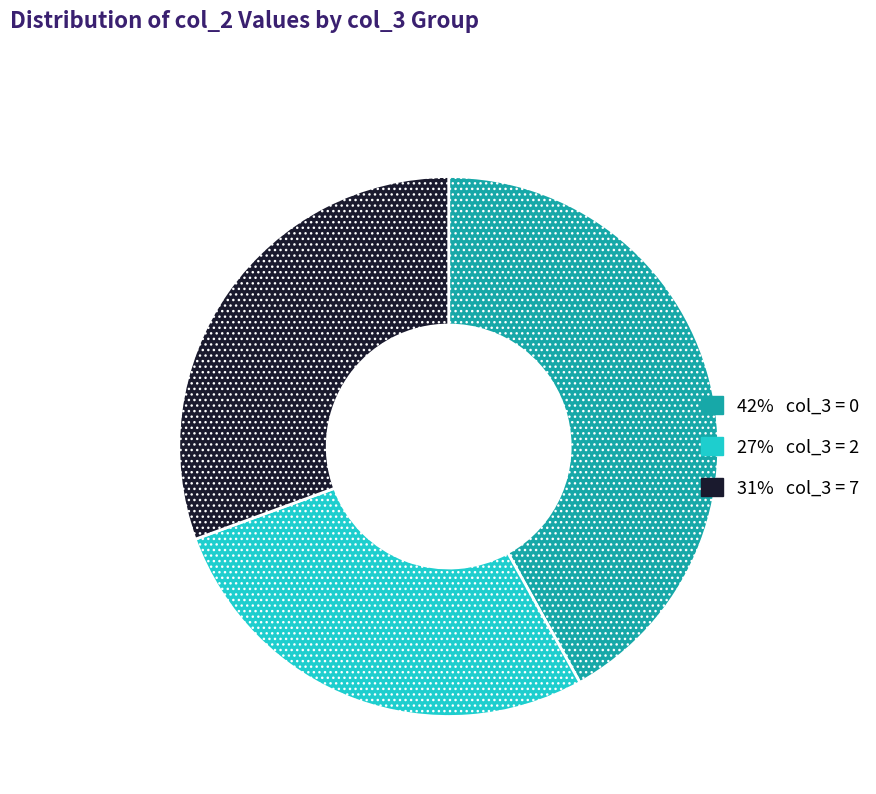

Which slice is the largest?

42% col_3 = 0